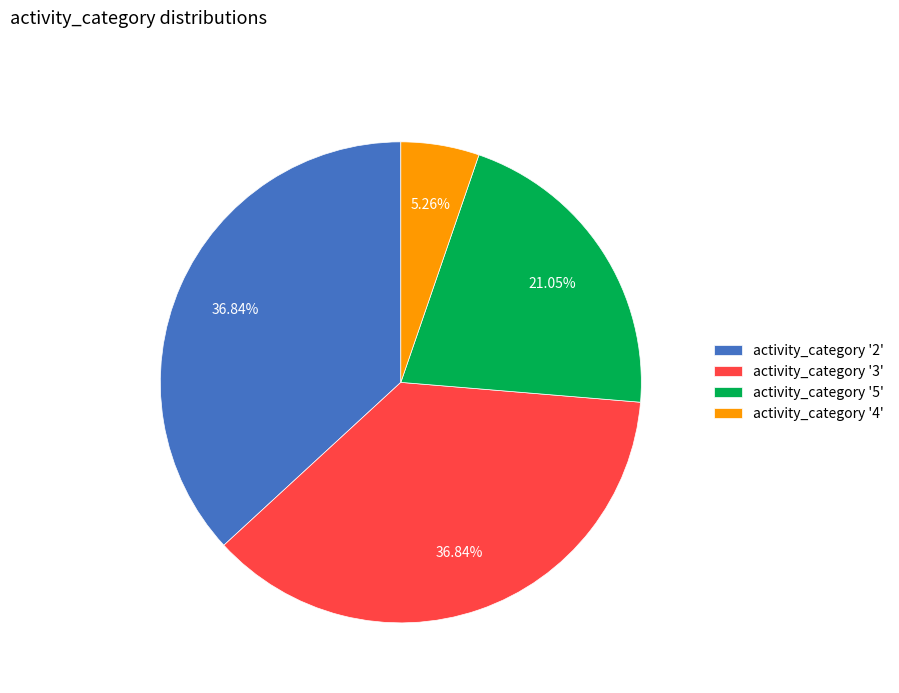

How many slices are in this pie chart?

4